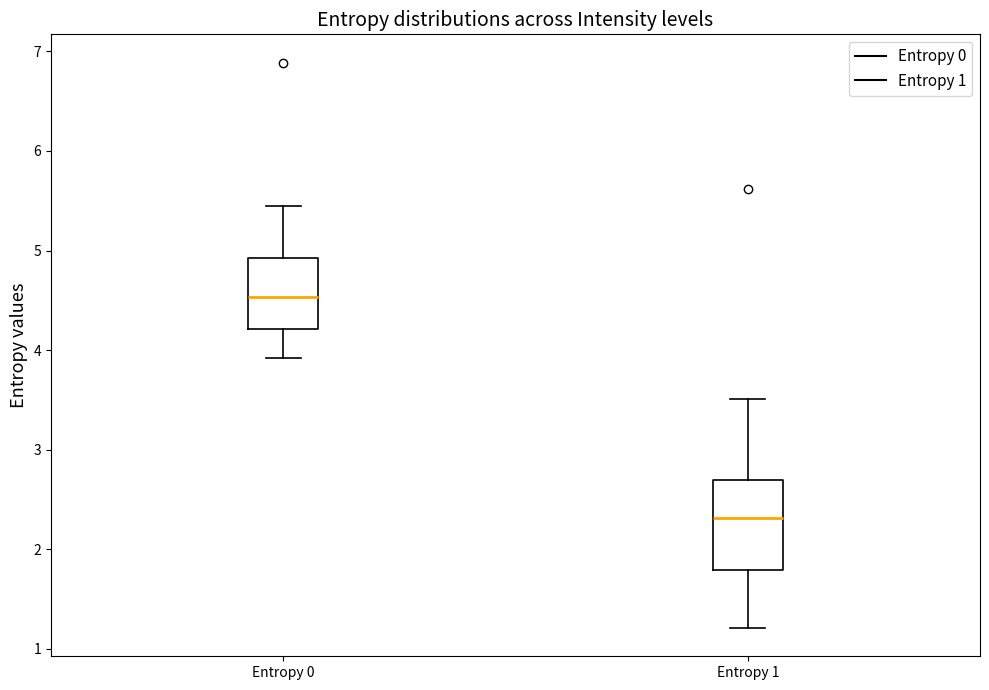

Where does the upper whisker of the box for Entropy 1 end on the y-axis? The values are not printed on the chart, so give them approximately, as read against the axis.

3.5